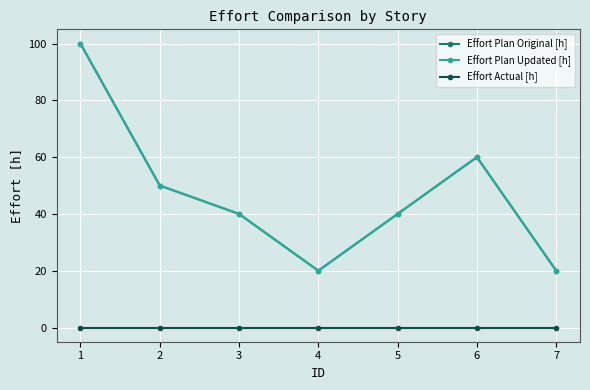

Is this an area chart (filled region under the line)?

No